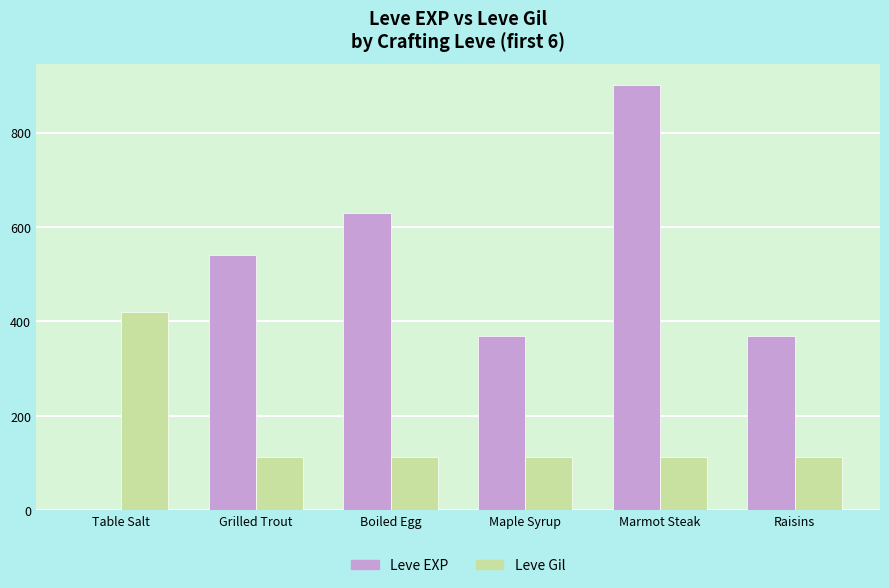

How many groups of bars are there?

6